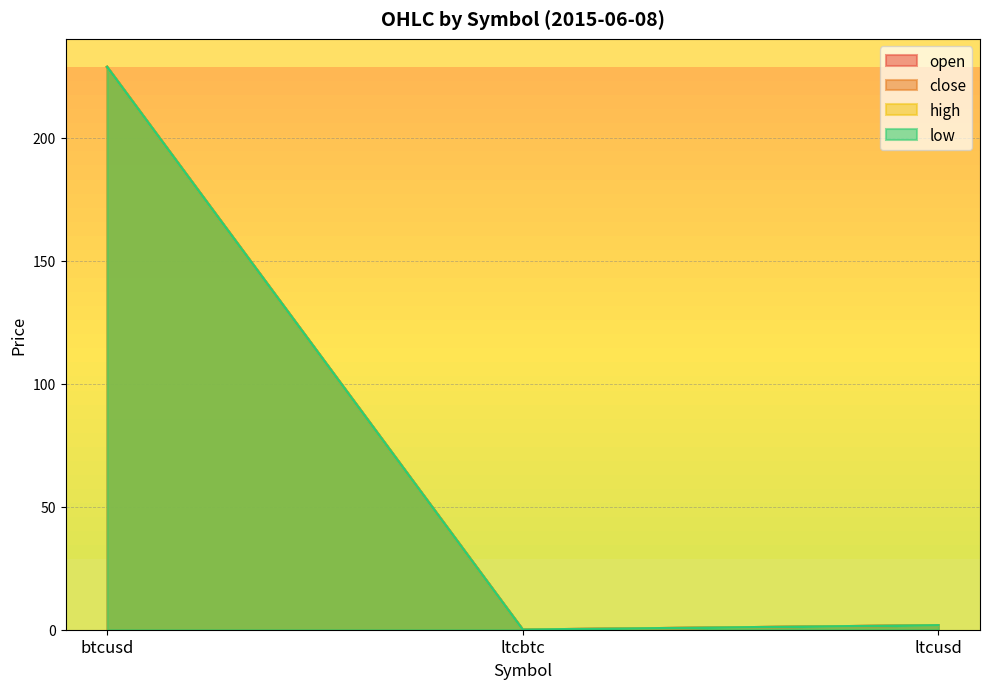

What is the sum of the high values at btcusd and ltcbtc?

228.8